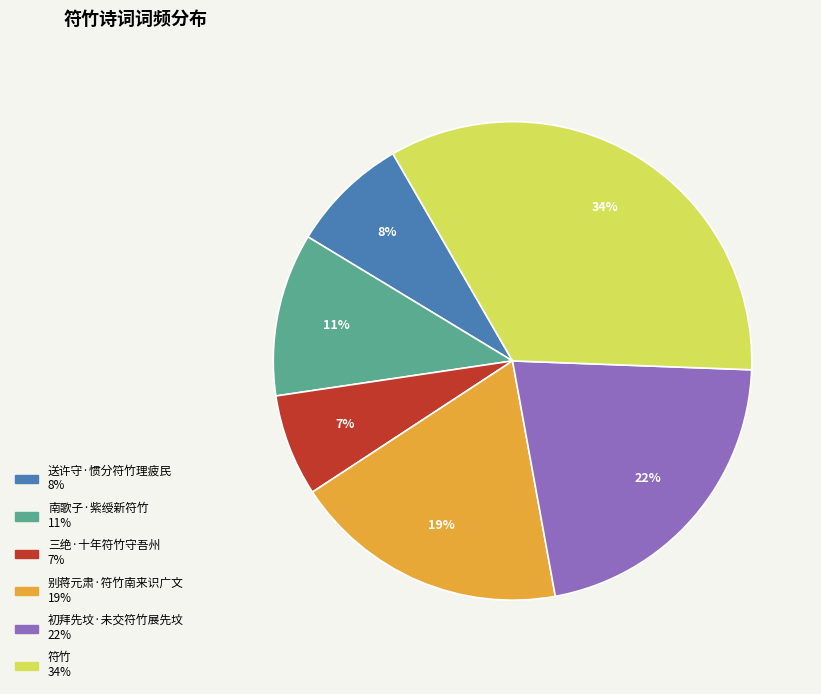

Rank the categories by value from lowest to highest.

三绝·十年符竹守吾州, 送许守·惯分符竹理疲民, 南歌子·紫绶新符竹, 别蒋元肃·符竹南来识广文, 初拜先坟·未交符竹展先坟, 符竹